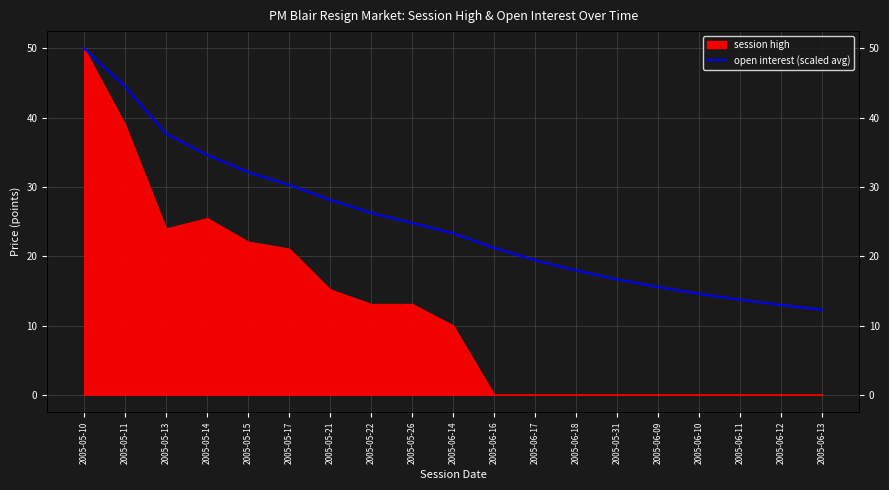

What is the sum of all values?

475.9